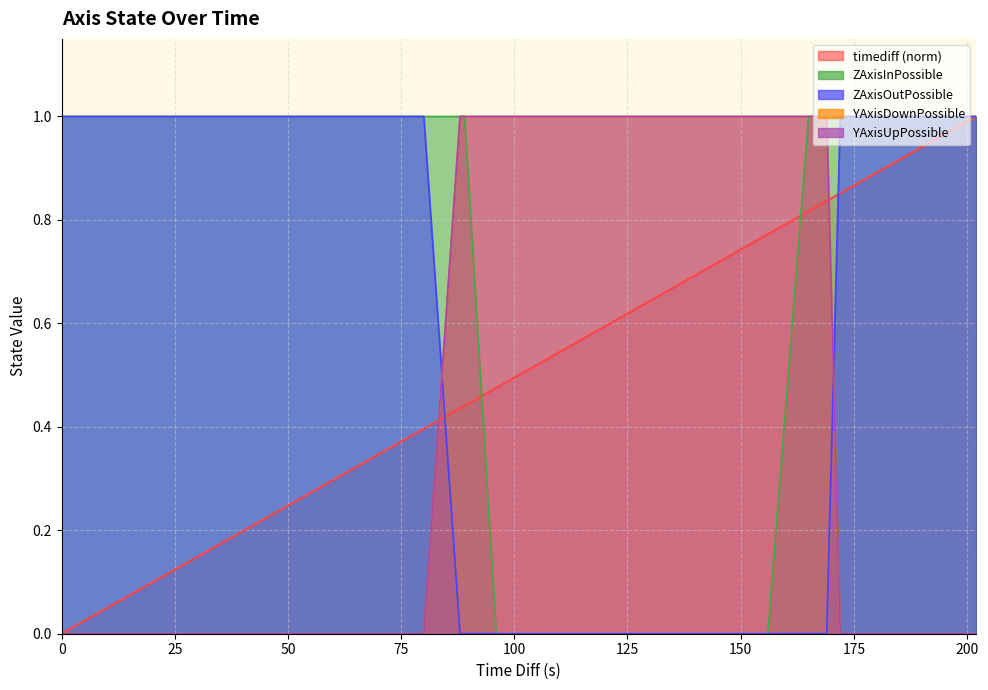

True or false: YAxisDownPossible and ZAxisOutPossible intersect in this chart.

True